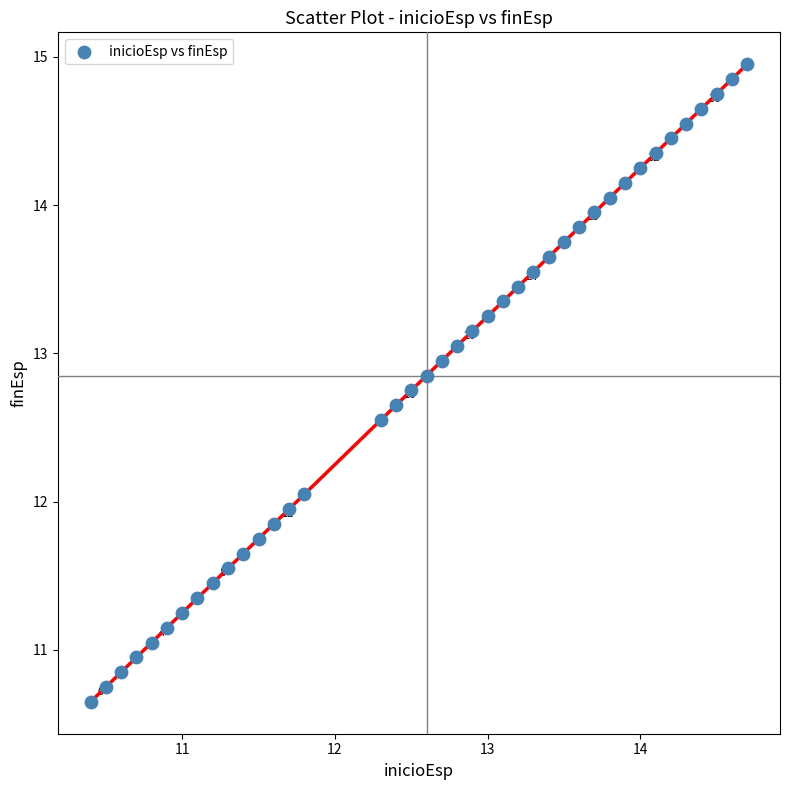

What is the range of Y values (max minus min)?

4.3